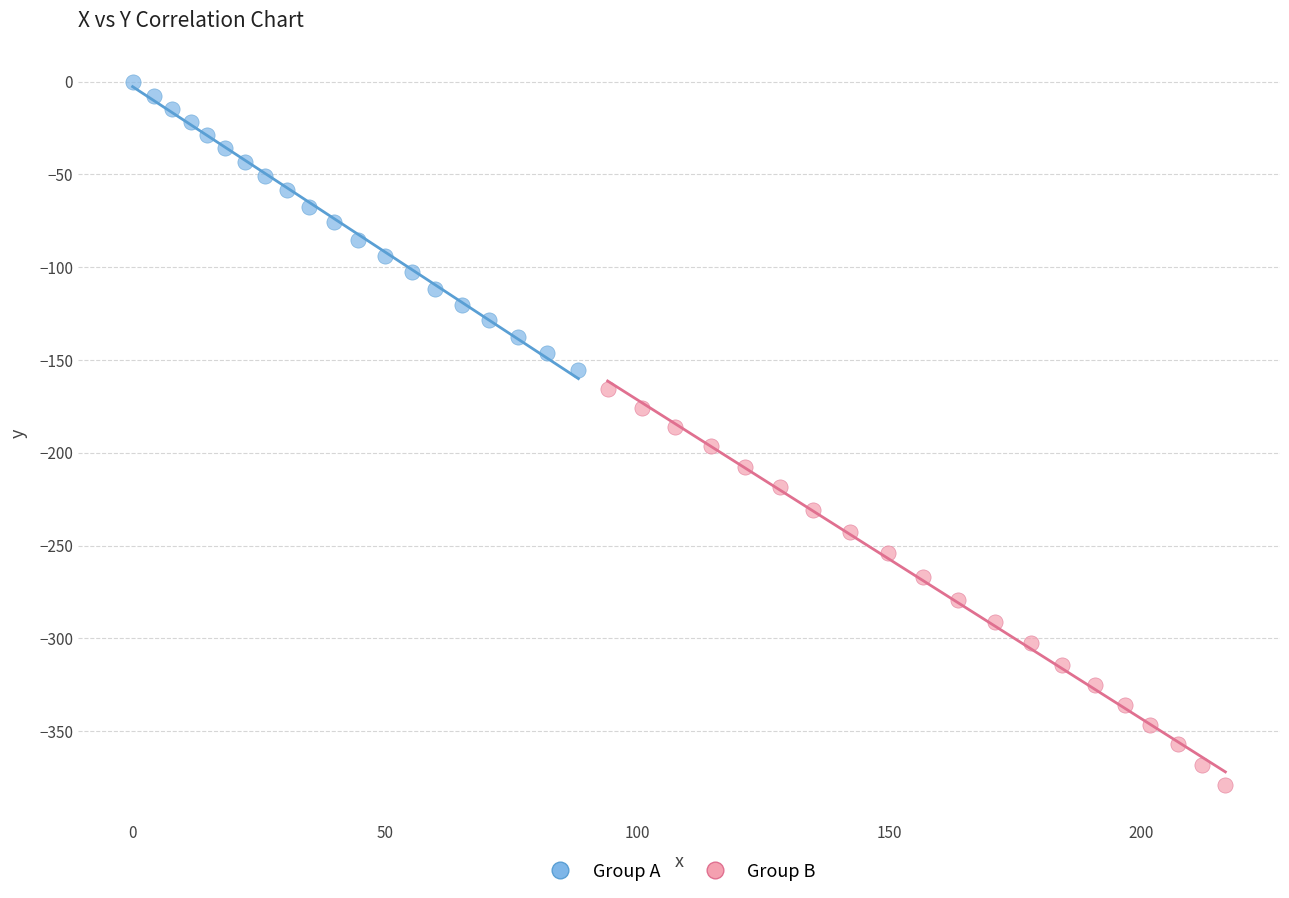

Which series contains the lowest Y value?

Group B